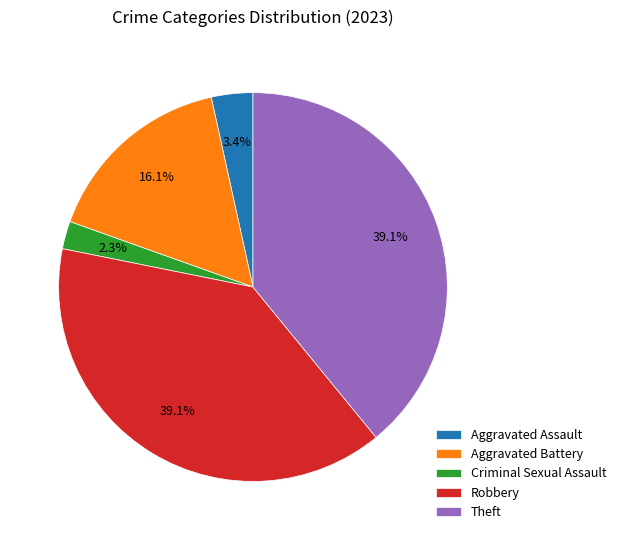

To the nearest percent, what percentage of the pie is Theft?

39%